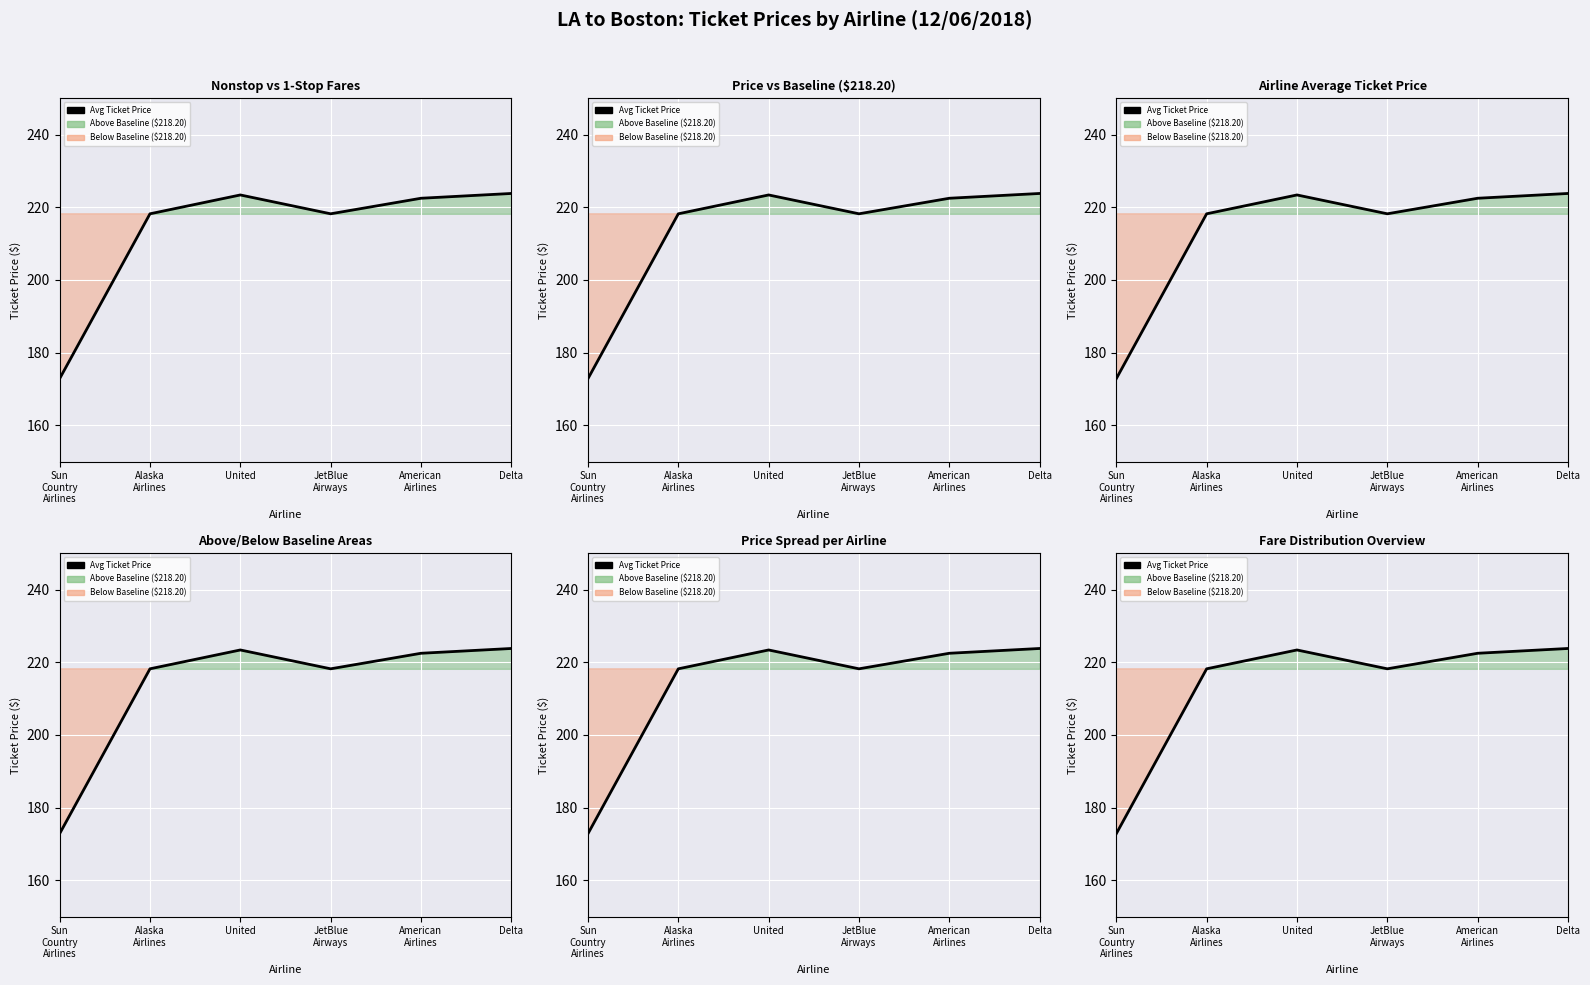

At which category does the chart reach its peak across all series?

Delta